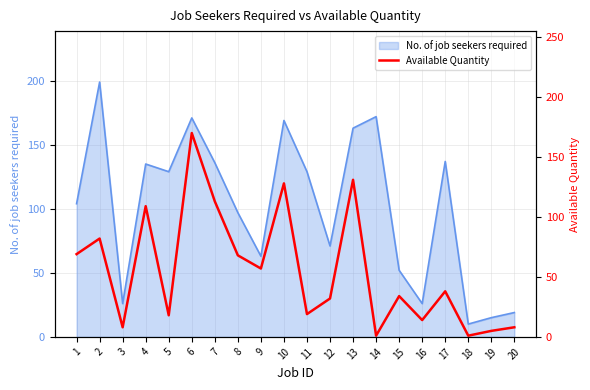

What is the difference between the second highest and minimum values?

130